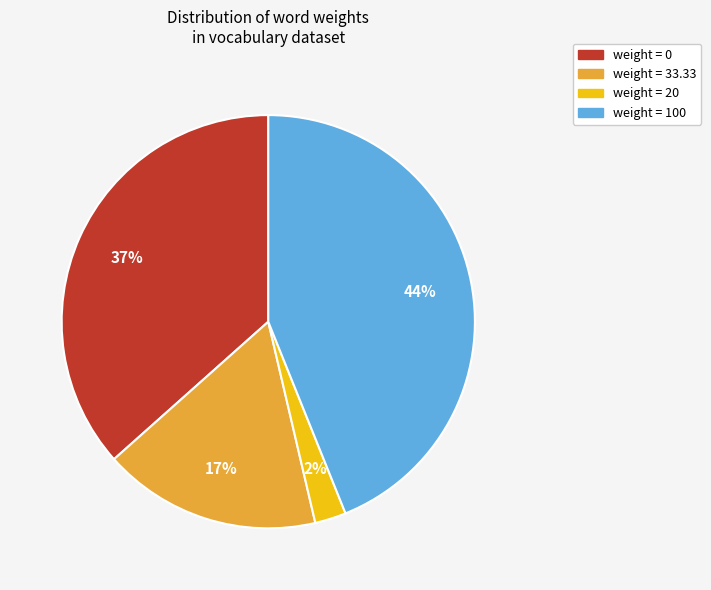

Does any single category account for the majority?

No